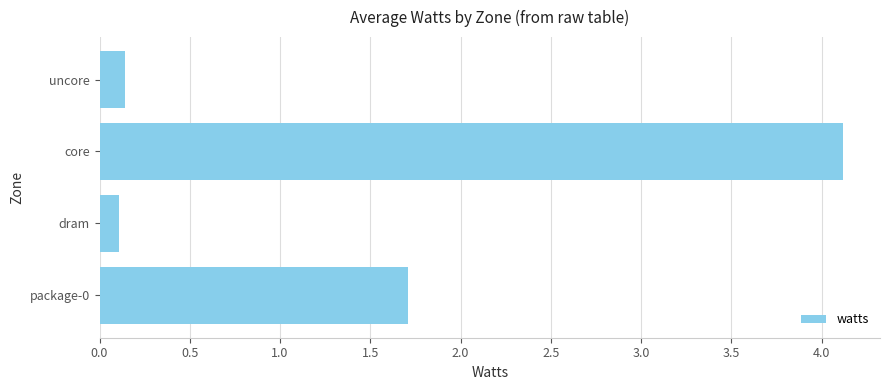

What is the sum of all values?

6.1